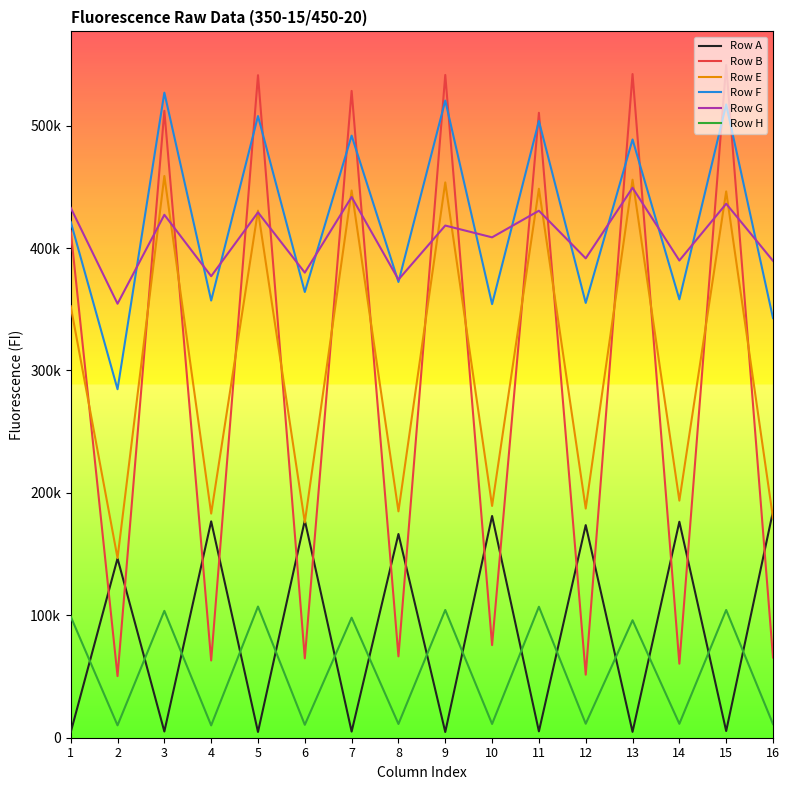

Which series has the widest spread of values?

Row B